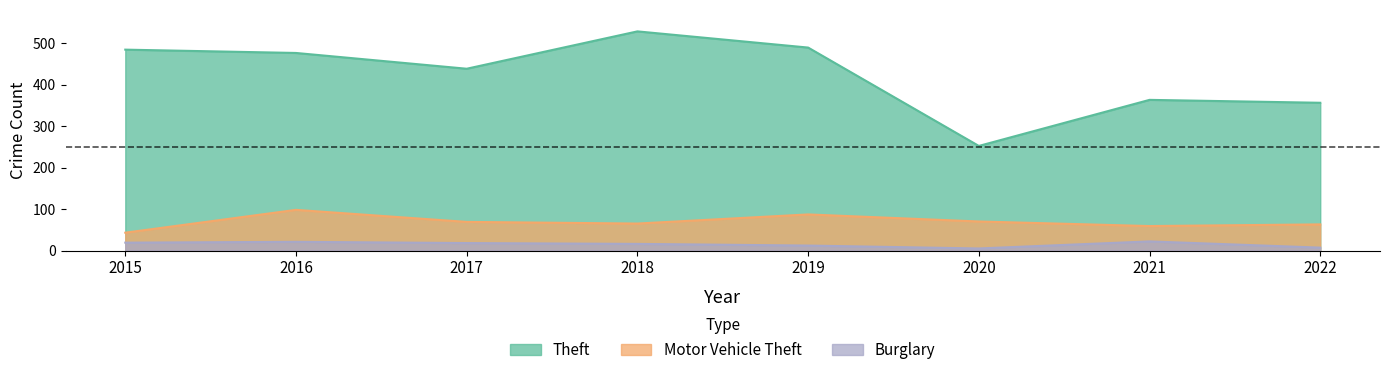

Does the chart have visible grid lines?

No